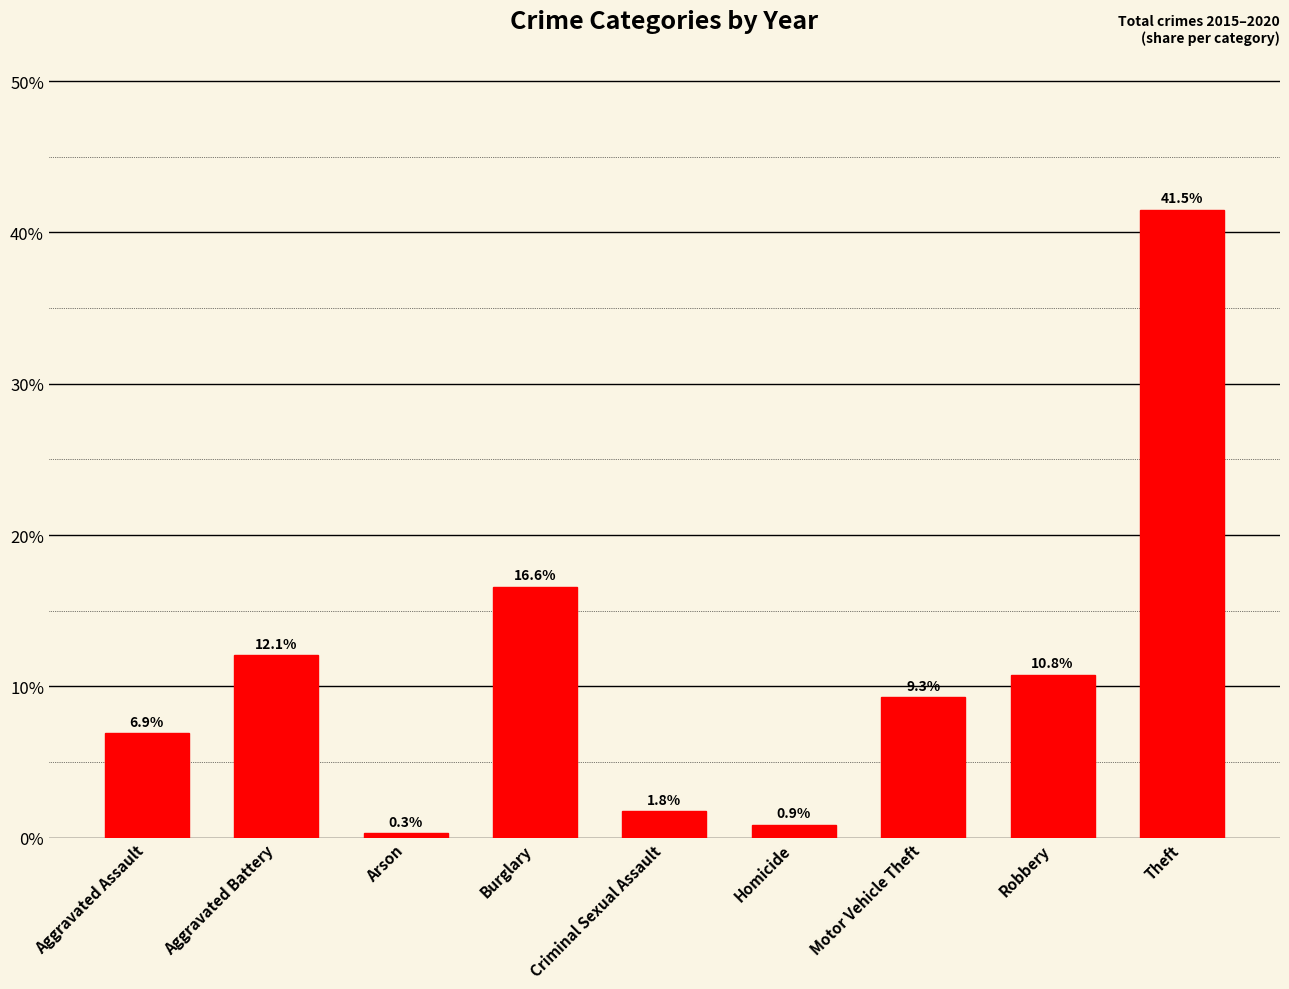

Count the number of data series in this chart.

1